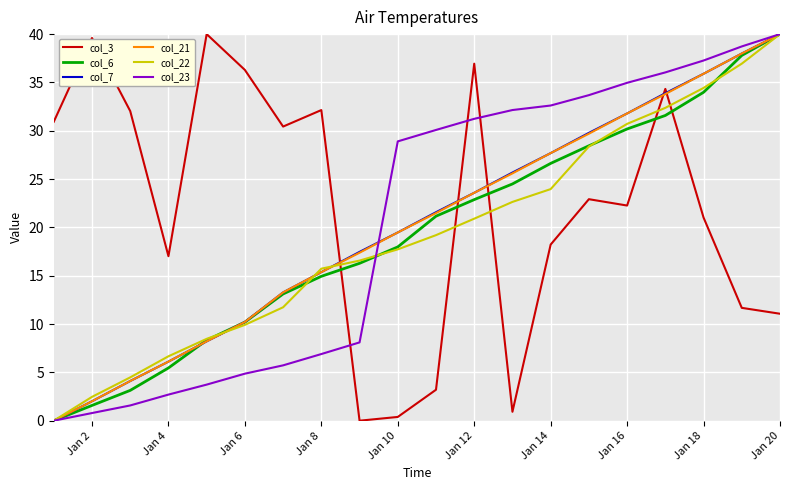

What is the highest value of the col_22 series?

40.0